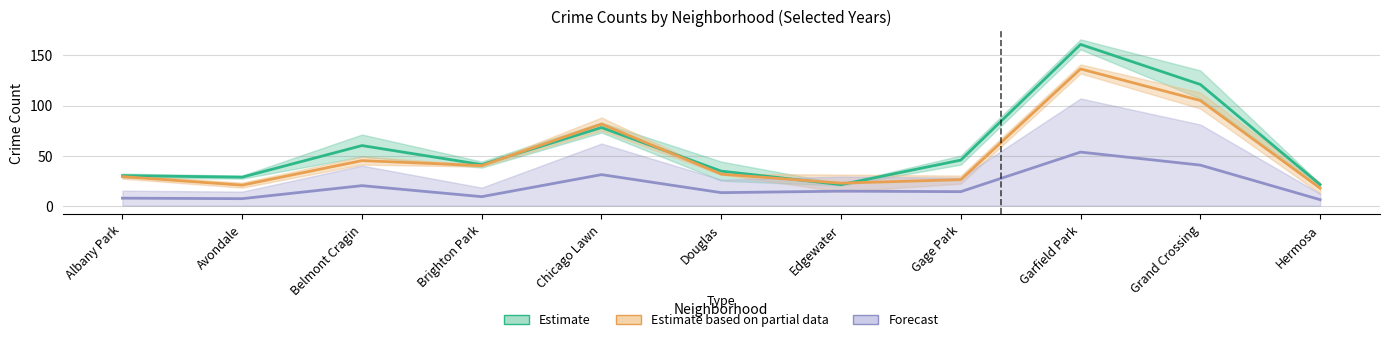

Count the number of data series in this chart.

3